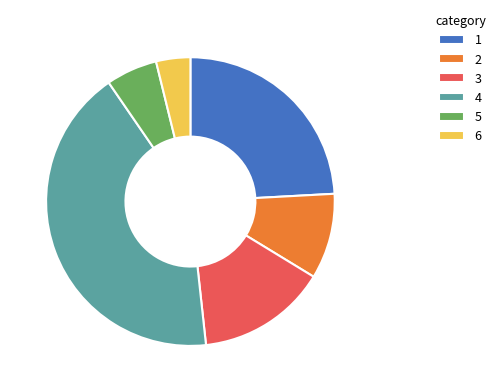

Does any single category account for the majority?

No